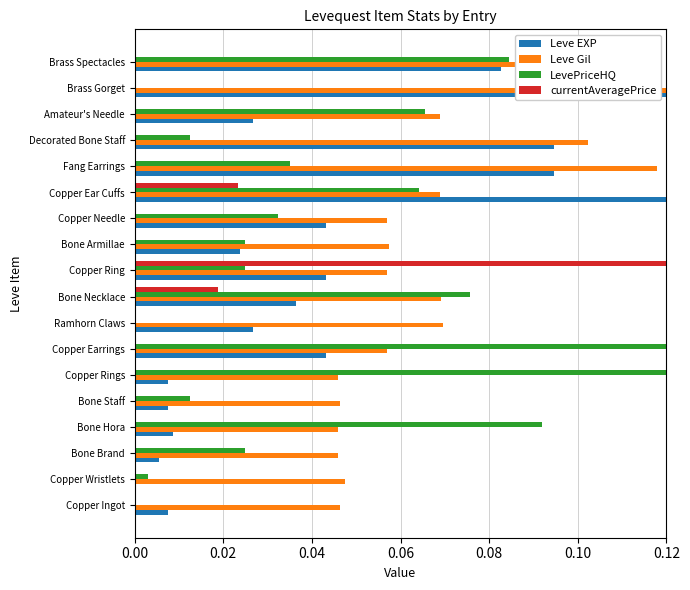

What is the sum of all Leve EXP values?

0.8